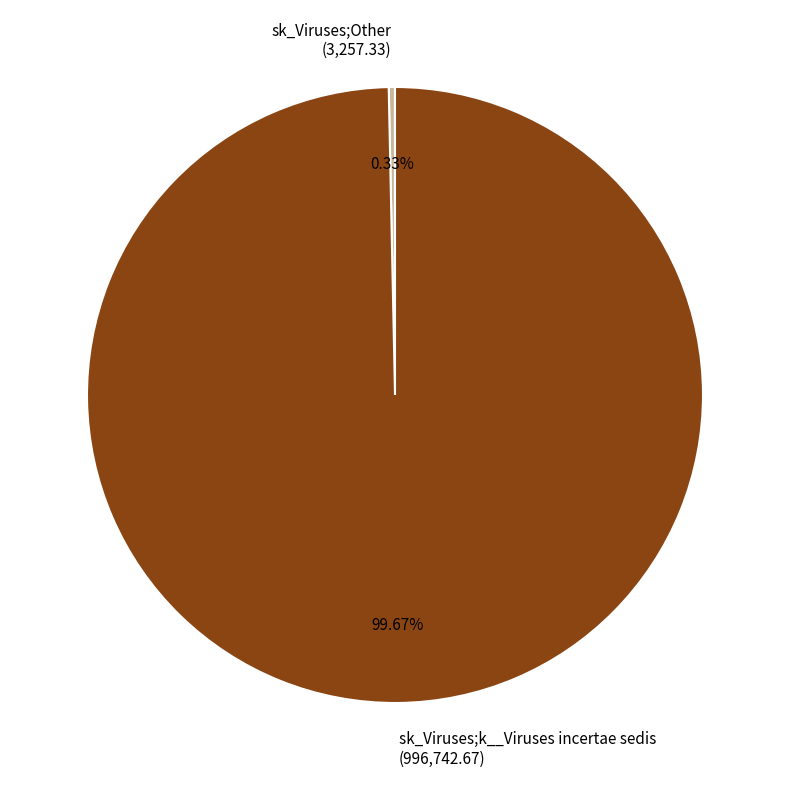

Which slice represents more than half of the pie?

sk_Viruses;k__Viruses incertae sedis